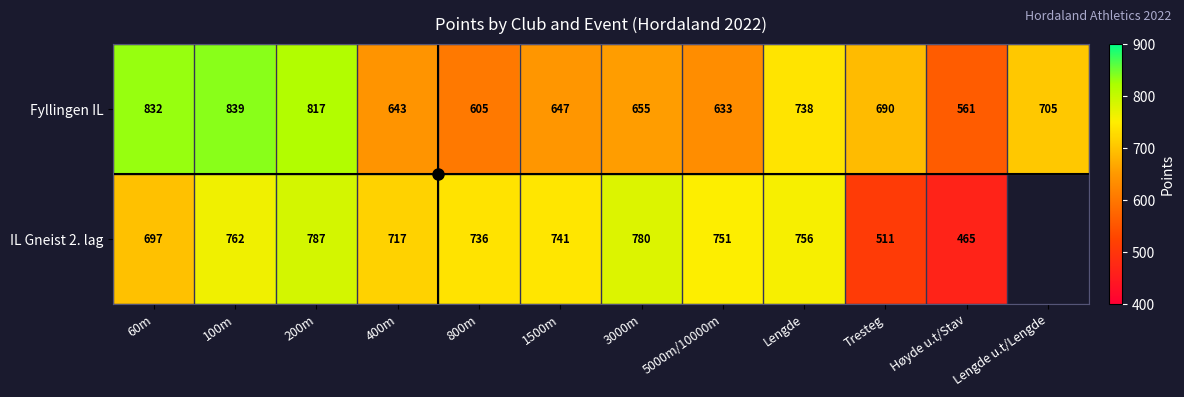

True or false: Fyllingen IL has a value of 924.7 at 400m.

False